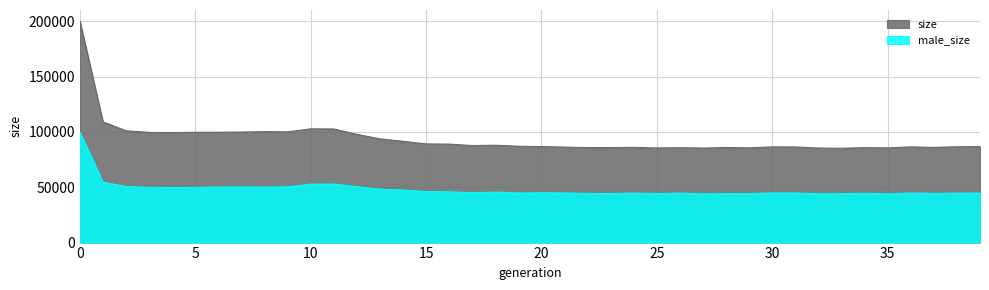

List the labels in order of male_size value, largest first.

0, 1, 11, 10, 2, 12, 9, 7, 8, 6, 3, 5, 4, 13, 14, 15, 16, 18, 17, 20, 21, 30, 19, 31, 36, 39, 24, 26, 38, 34, 37, 22, 25, 23, 28, 29, 33, 32, 27, 35